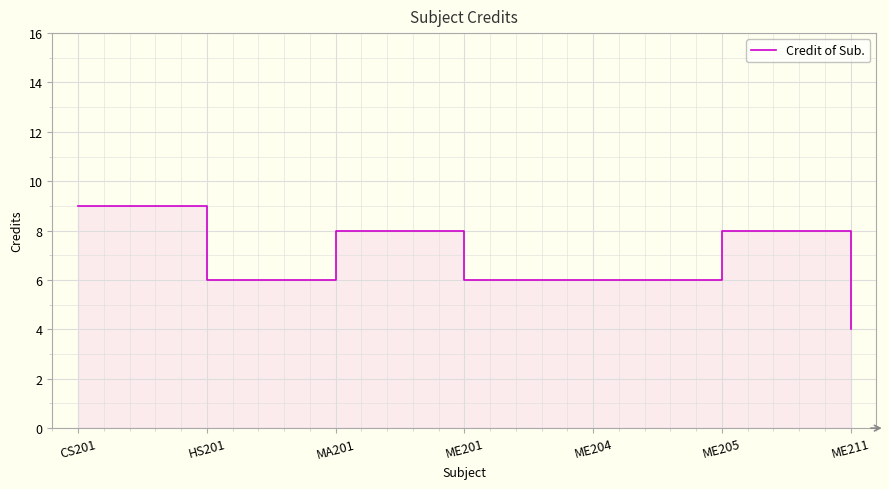

The chart shows a value of 8 at ME205. True or false?

True